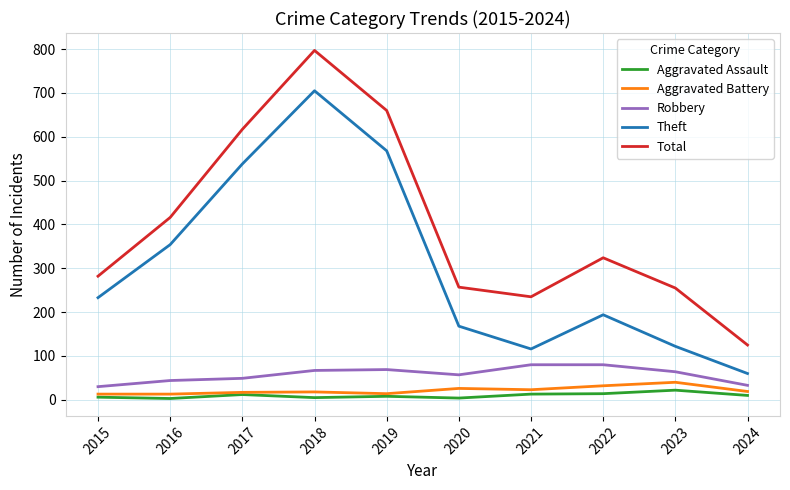

What is the total value across all series at 2018?

1592